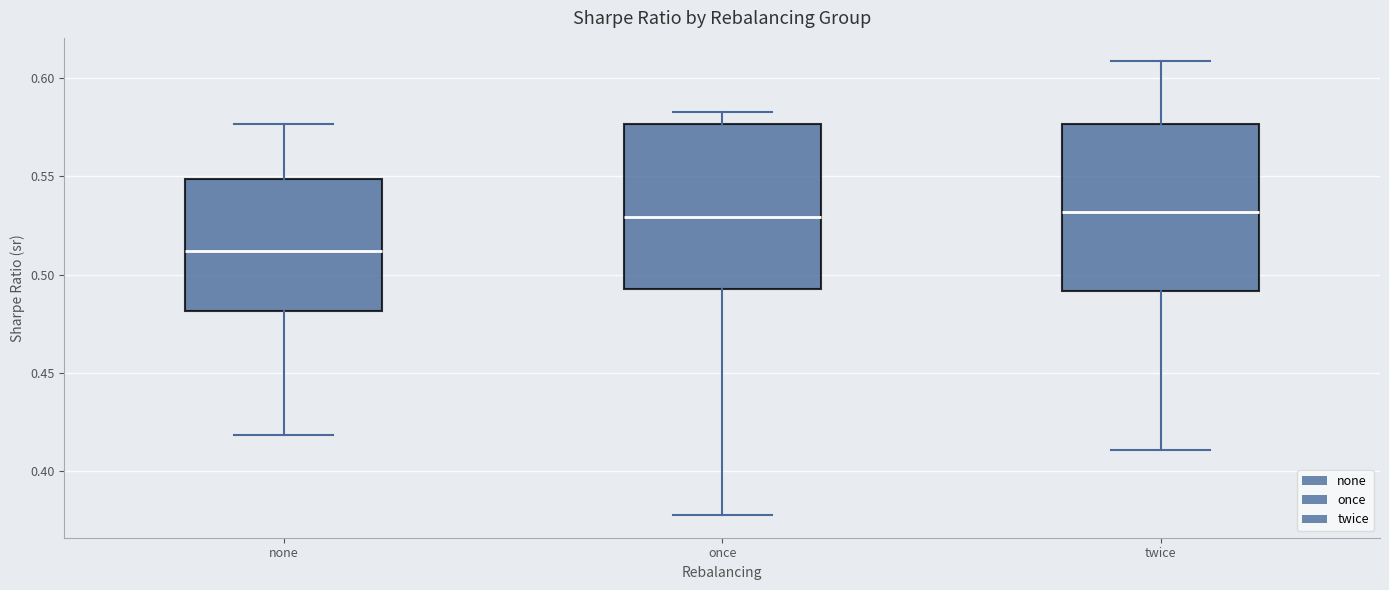

Where does the upper whisker of the box for none end on the y-axis? The values are not printed on the chart, so give them approximately, as read against the axis.

0.575